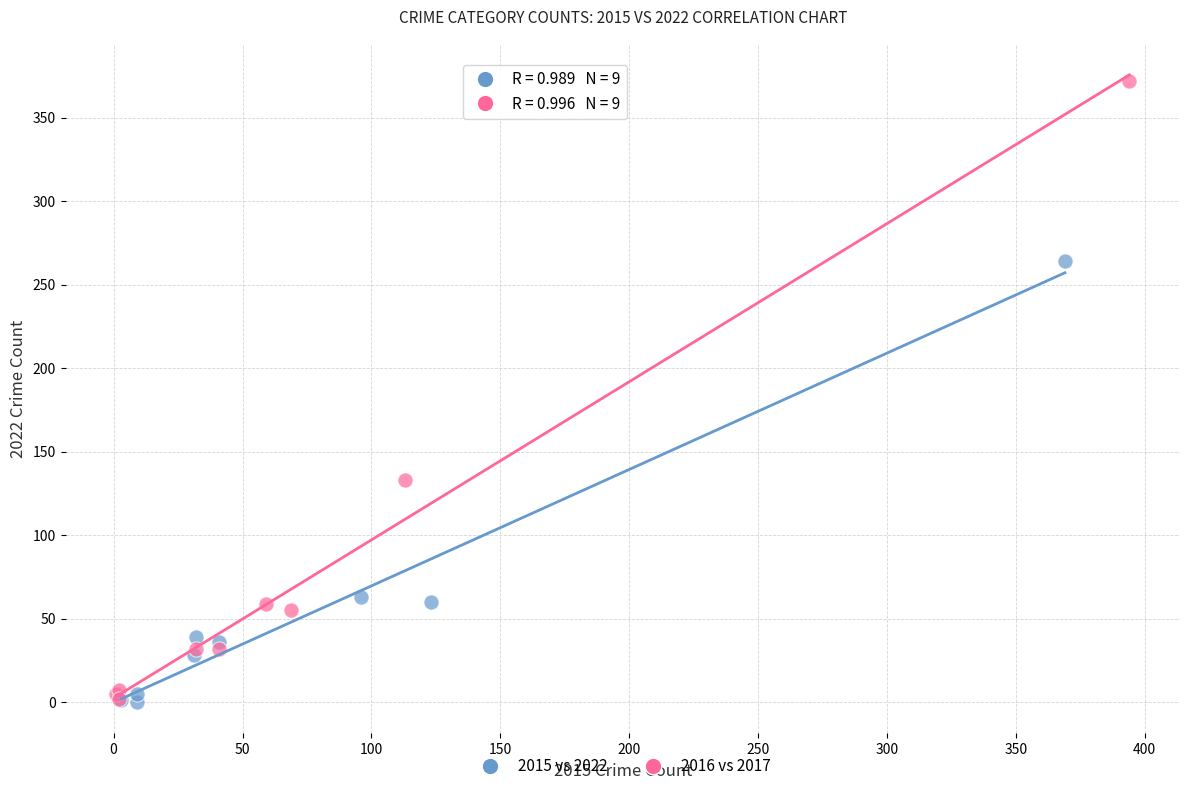

What are all the series names shown in the legend?

2015 vs 2022, 2016 vs 2017